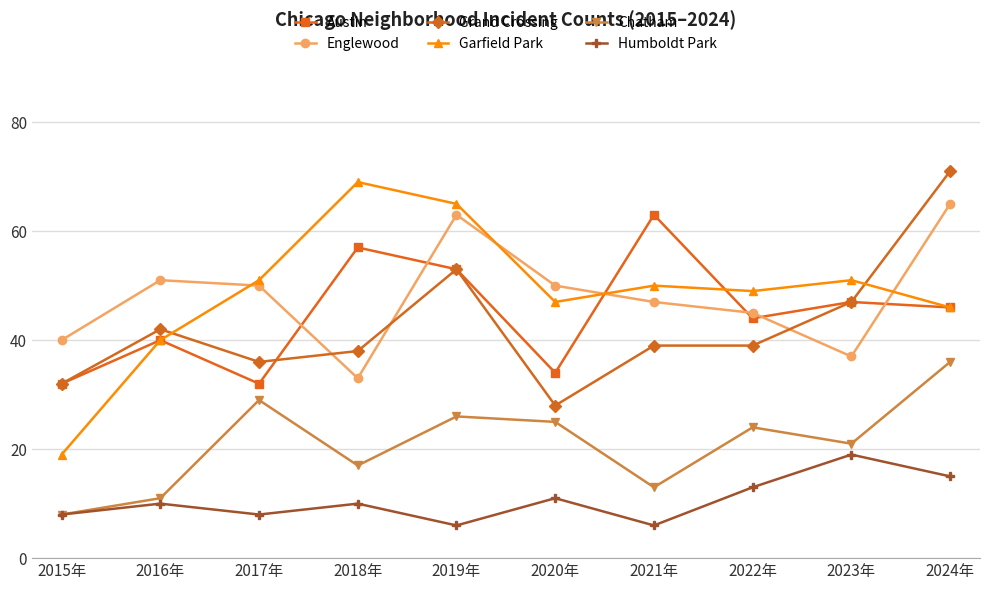

Which category has the lowest value in the Garfield Park series?

2015年